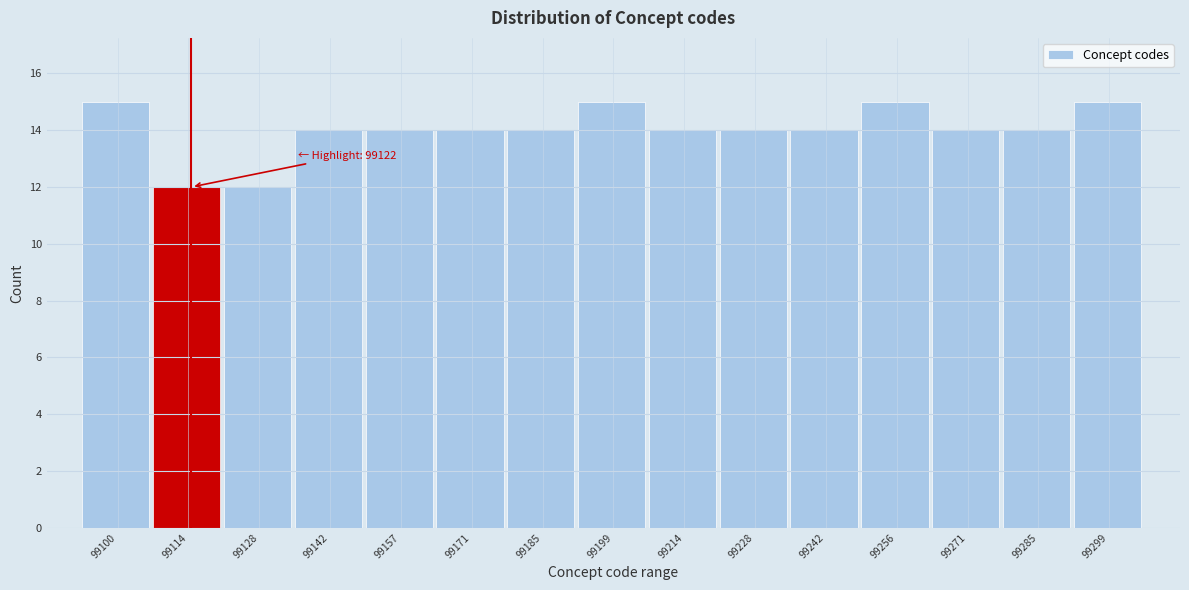

Reading left to right, extract all data points from this chart.

15	12	12	14	14	14	14	15	14	14	14	15	14	14	15